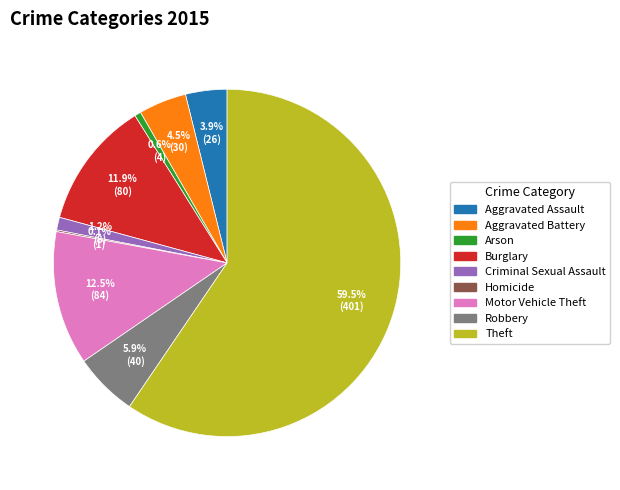

Combined, do Aggravated Battery and Aggravated Assault account for over 50%?

No